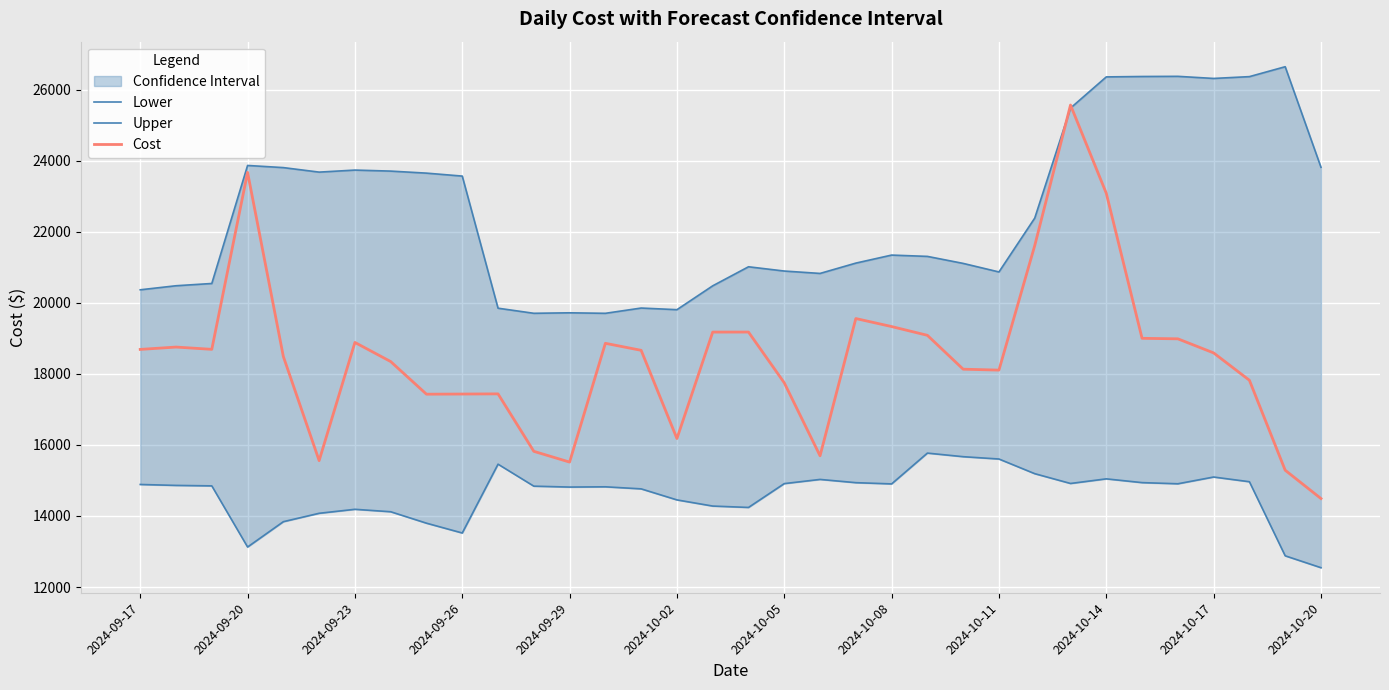

How many data points in Lower are less than 14860?

17